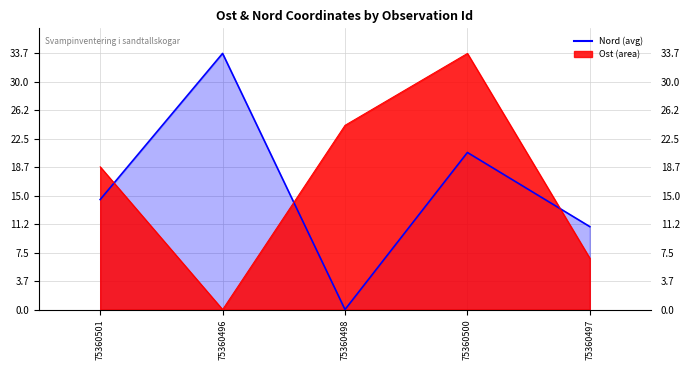

Is the value of Ost (observations) at 75360496 greater than the value of Nord (running avg) at 75360496?

No